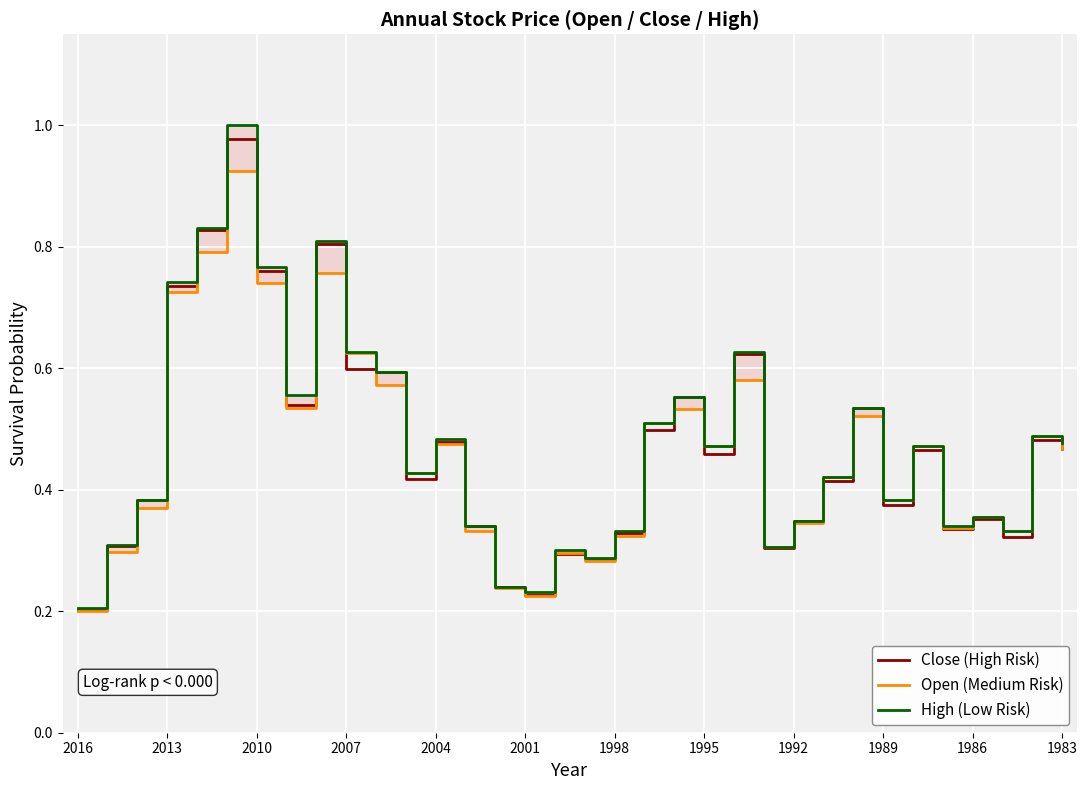

What is the sum of all High (Low Risk) values?

16.1